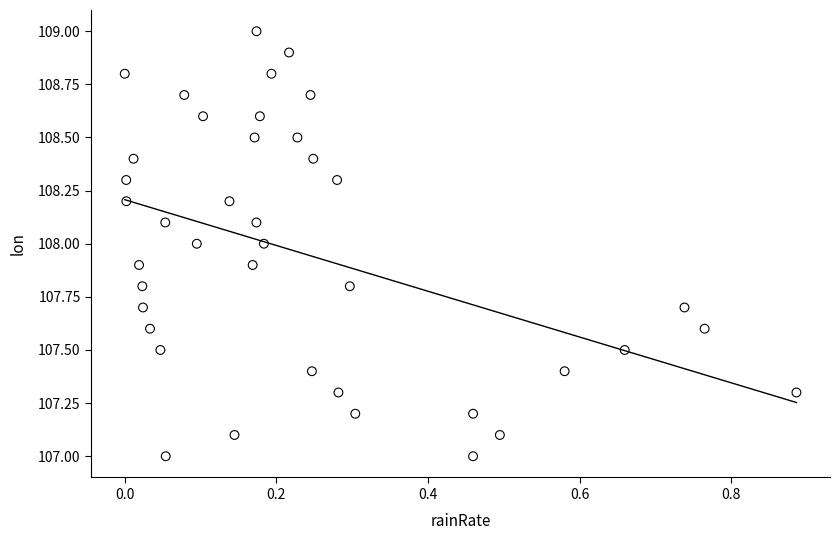

What is the range of Y values (max minus min)?

2.0